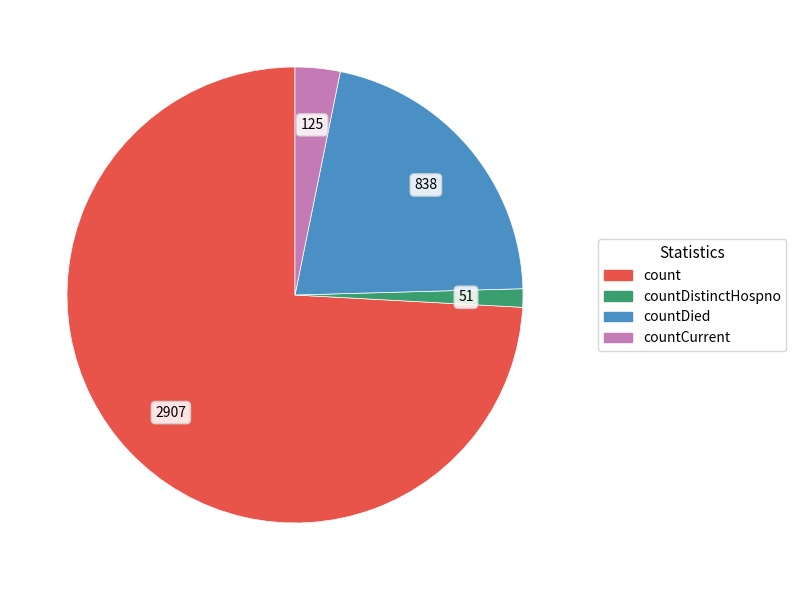

What is the largest slice in the pie chart?

count